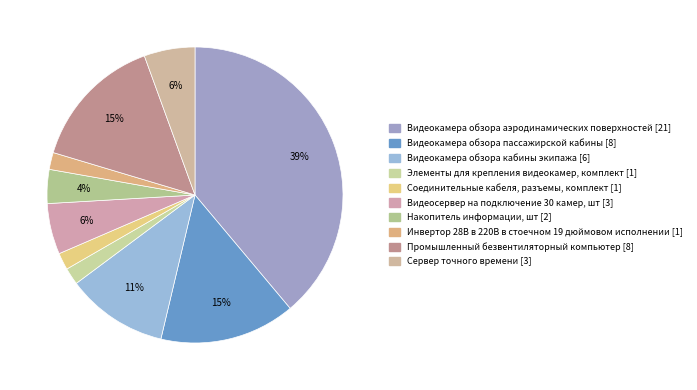

What percentage do Накопитель информации, шт and Промышленный безвентиляторный компьютер together represent?

18.5%